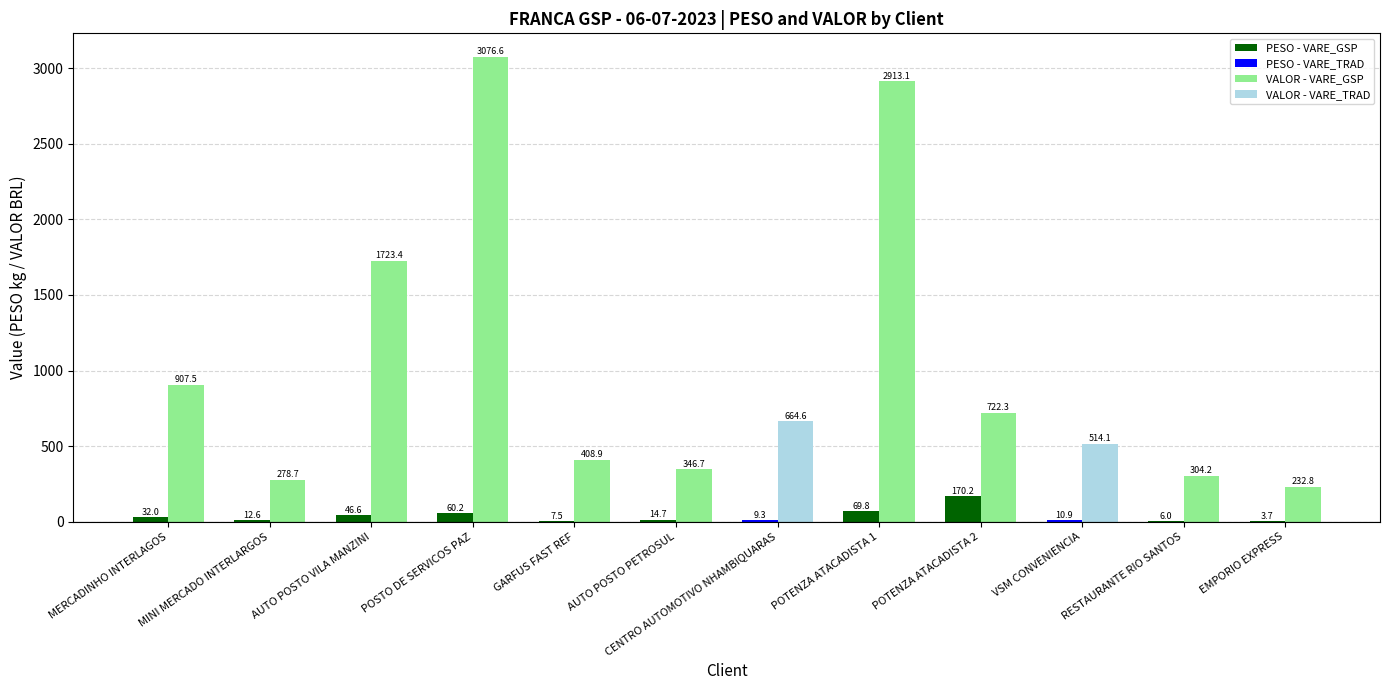

What is the spread (max minus min) of values at POTENZA ATACADISTA 2?

552.1